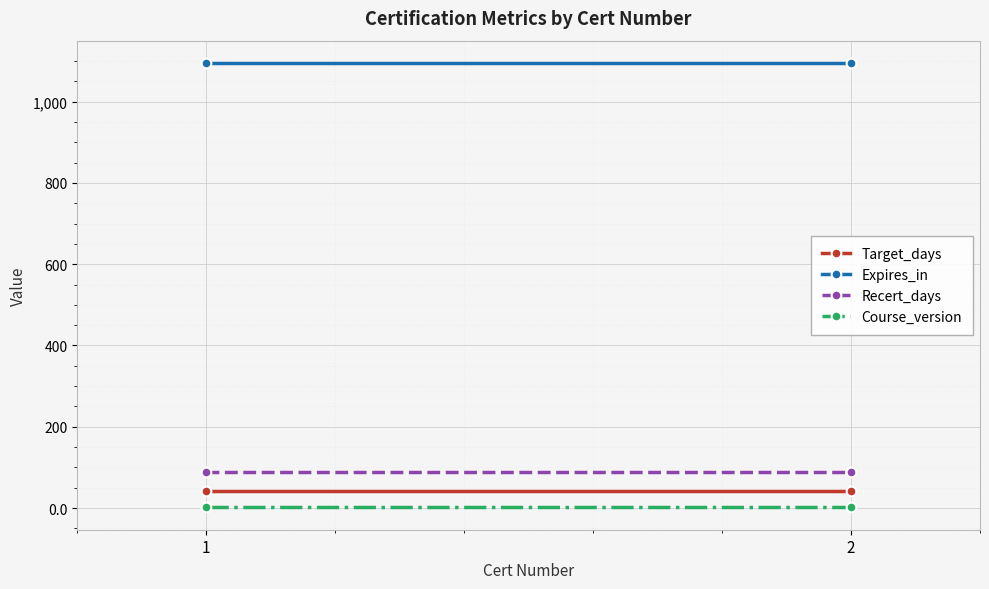

What is the greatest value displayed?

1095.0